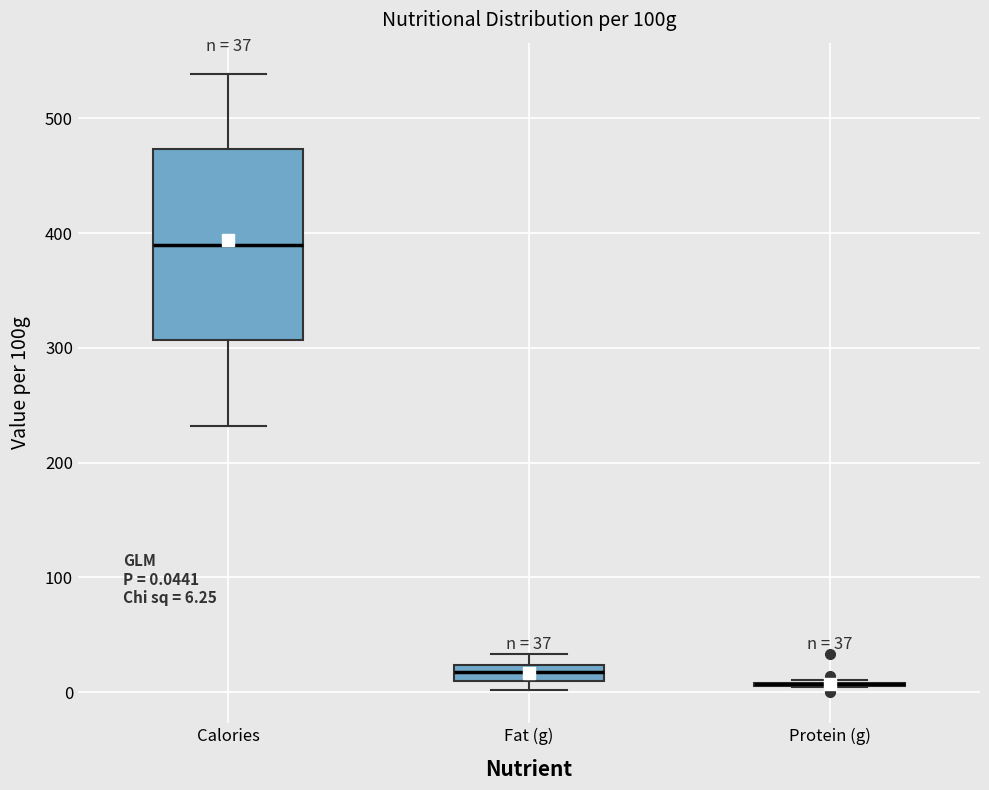

Which box is the tallest, from its lower edge to its upper edge?

Calories